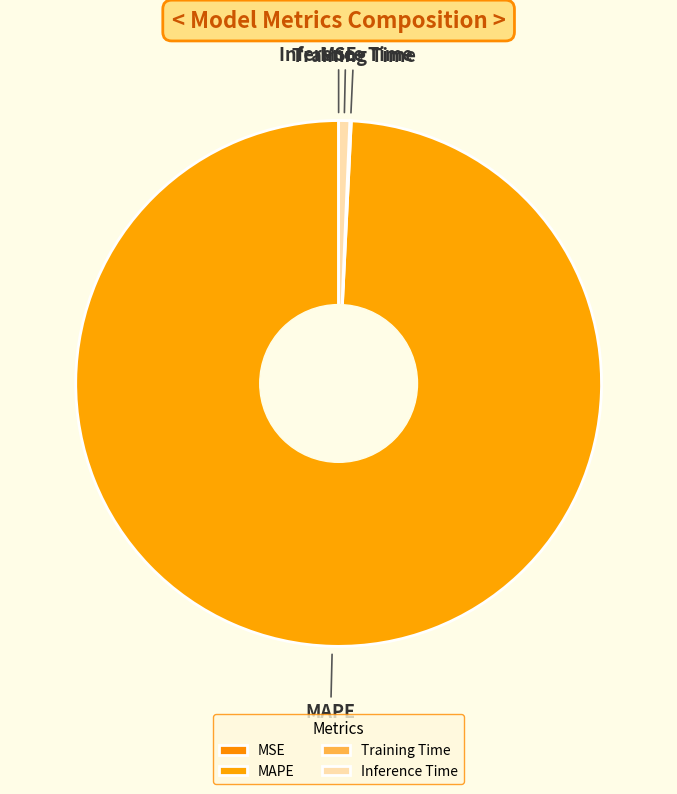

True or false: MAPE accounts for 89% of the total.

False